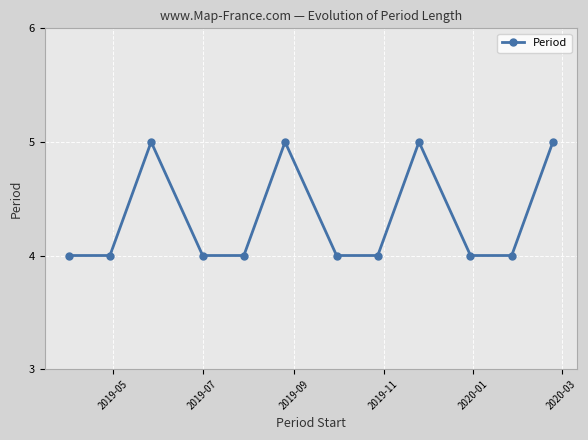

What is the value of the 10th point from the left?

4